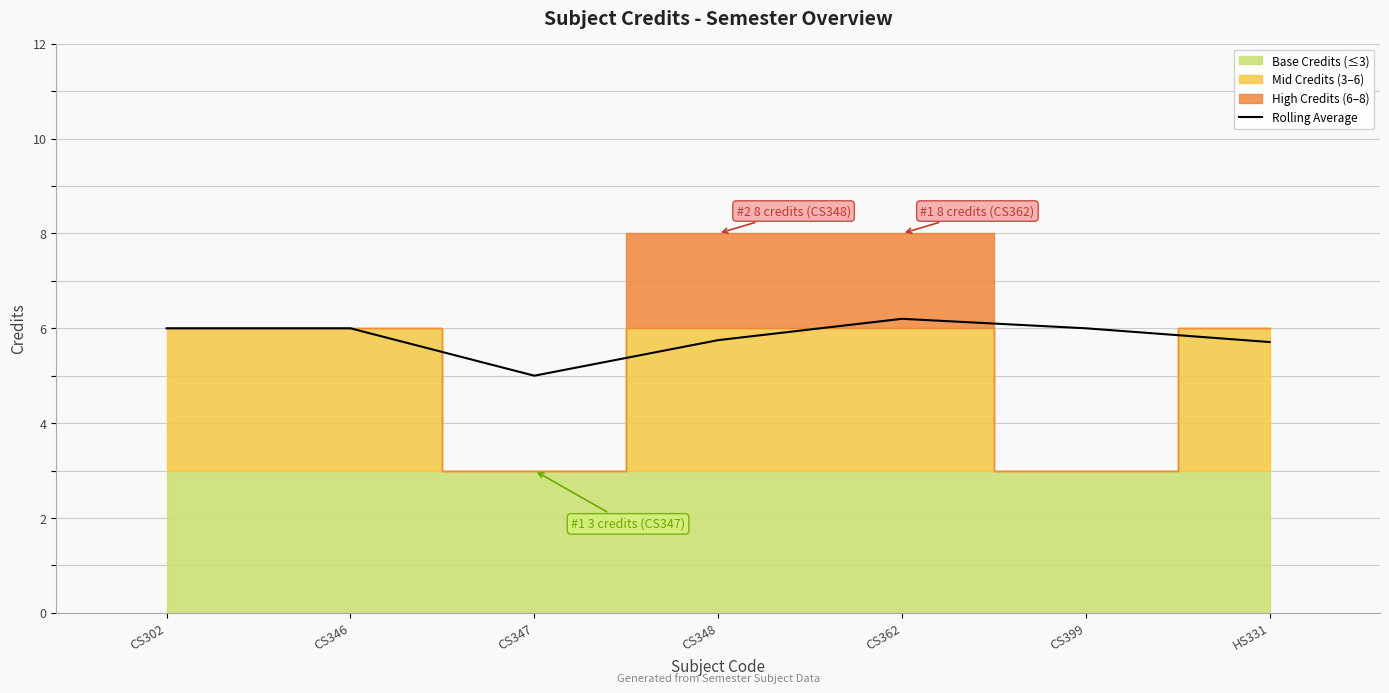

At which label is the value closest to 5?

CS347